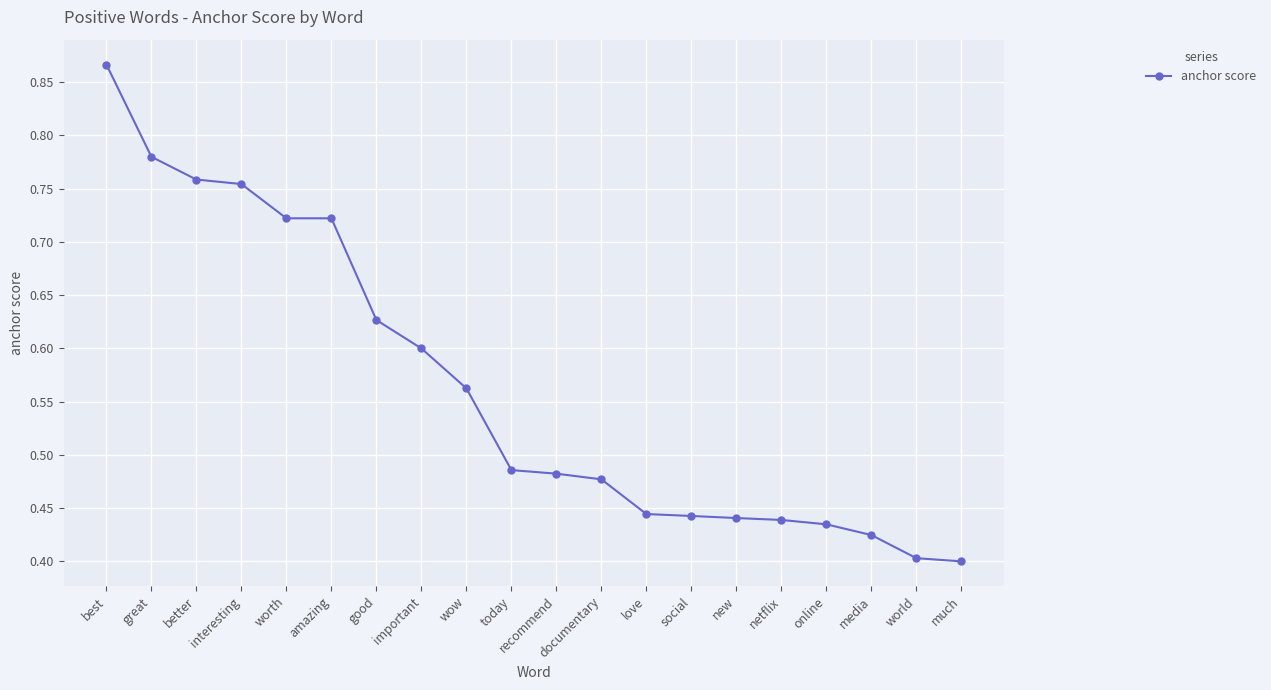

Which has a higher value, much or best?

best